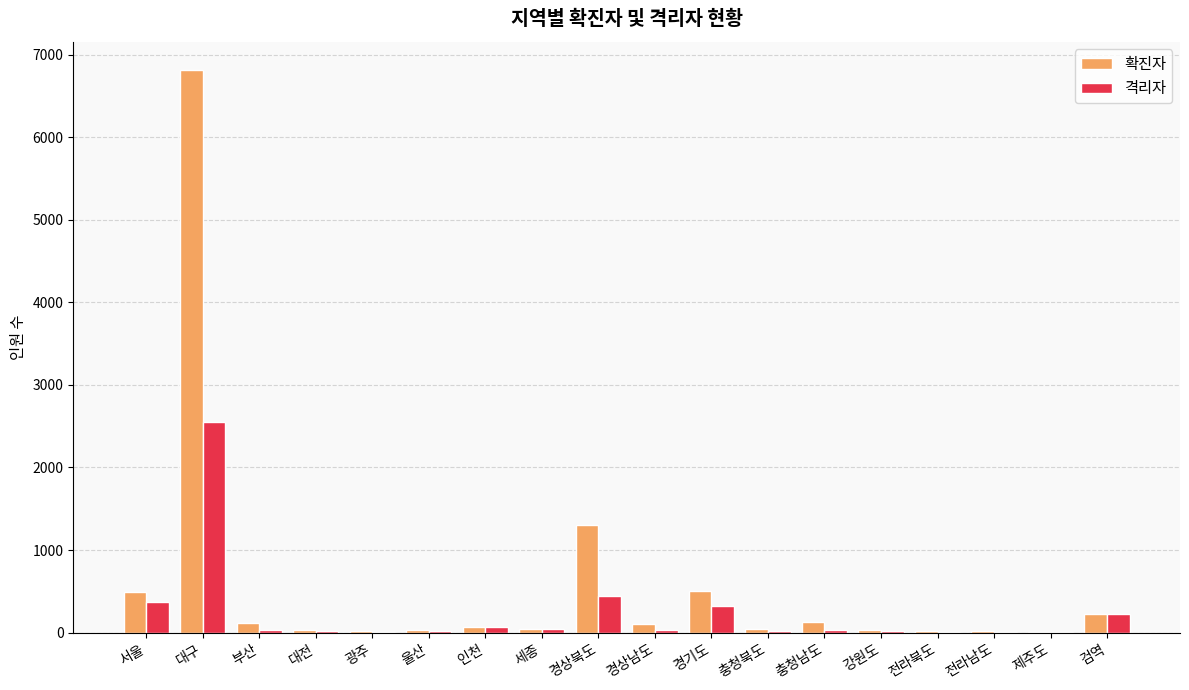

True or false: 확진자 has a value of 501 at 경기도.

True